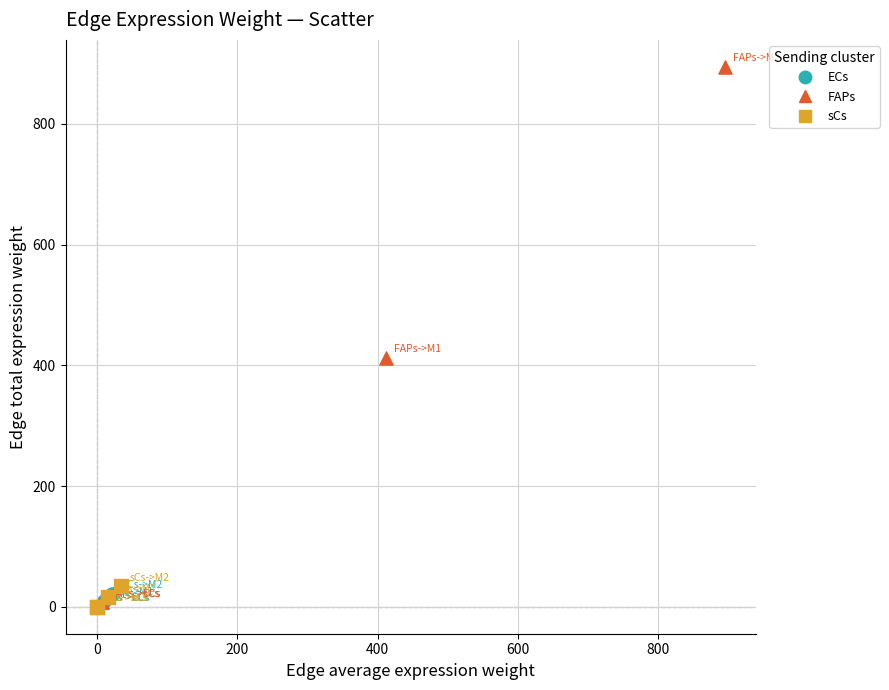

Which series has the largest Y range (max minus min)?

FAPs